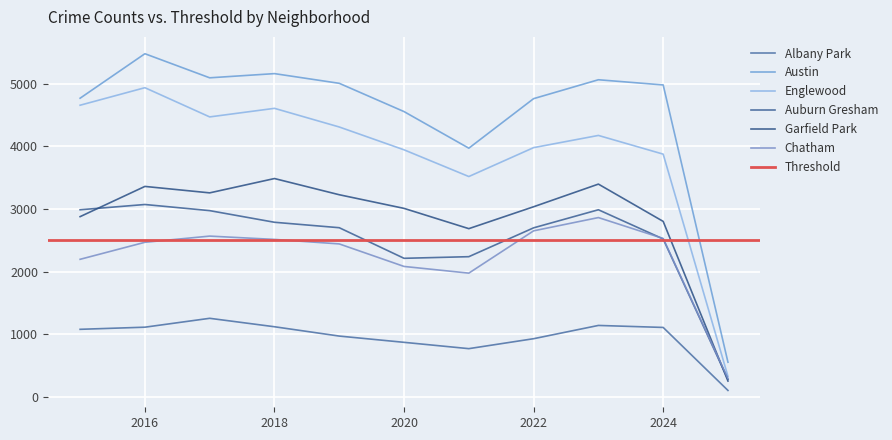

What is the maximum value shown in the chart?

5481